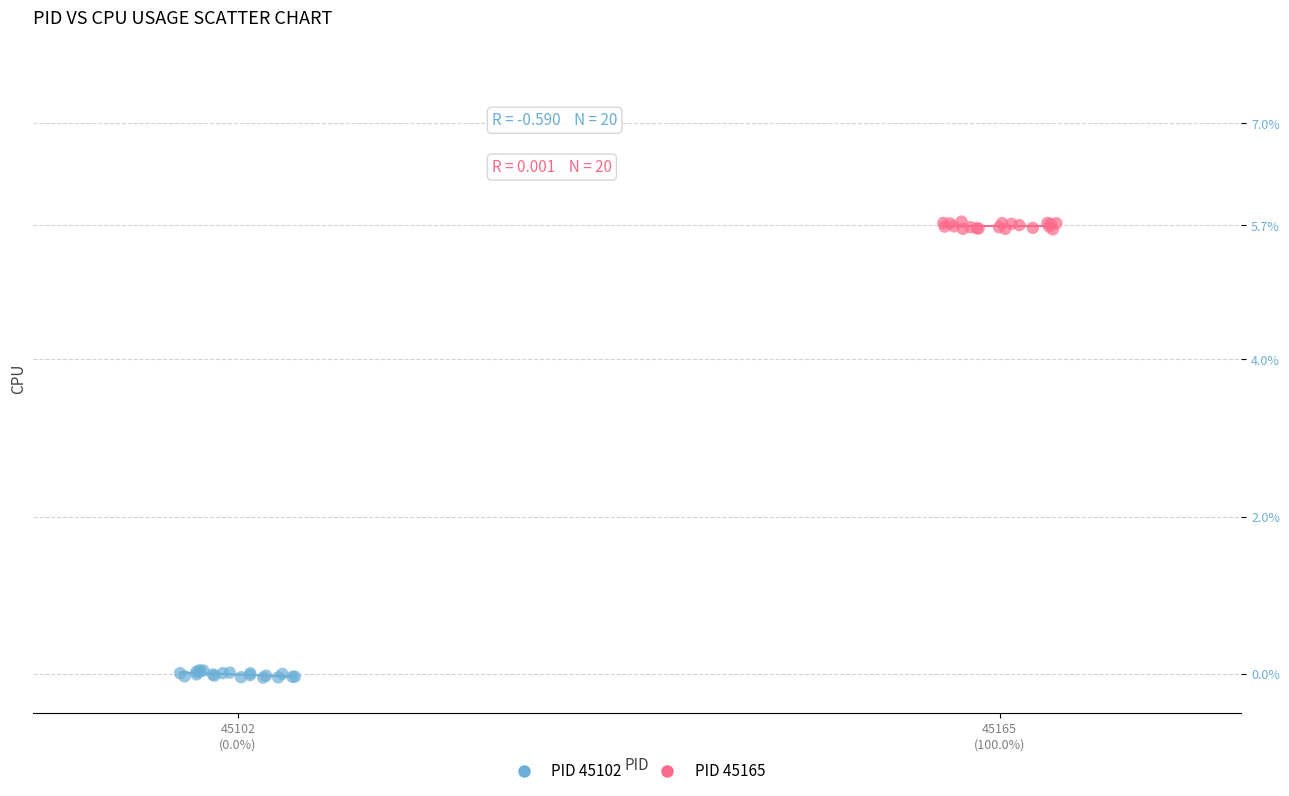

Which series contains the lowest Y value?

PID 45102